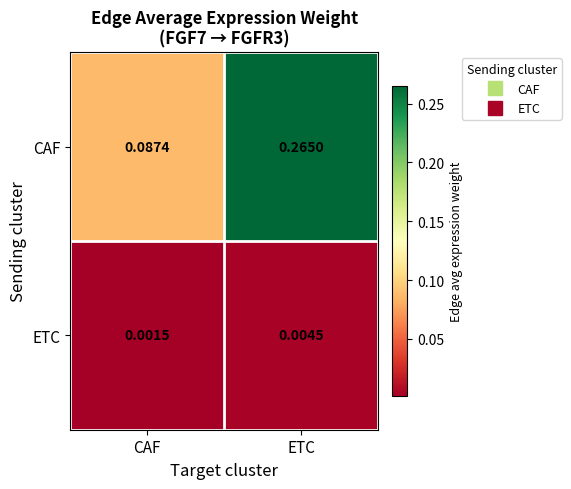

At how many categories does at least one series exceed 0?

2